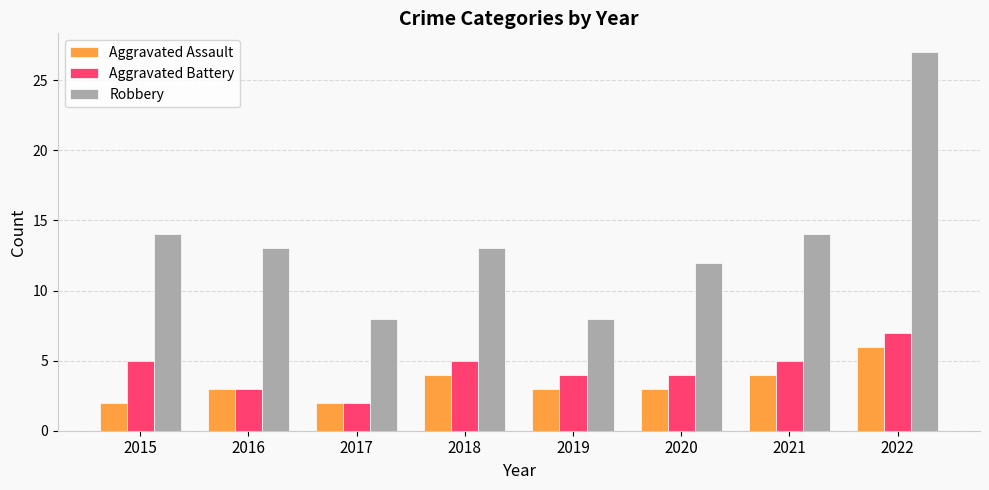

Reading left to right, list all the values displayed in this chart.

Aggravated Assault: 2	3	2	4	3	3	4	6
Aggravated Battery: 5	3	2	5	4	4	5	7
Robbery: 14	13	8	13	8	12	14	27